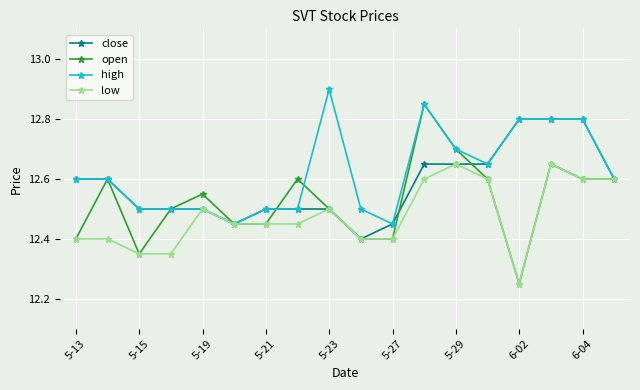

At how many categories does at least one series exceed 12?

18